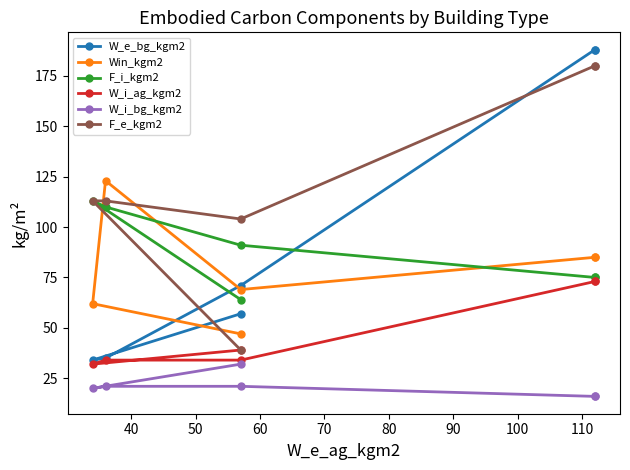

The W_i_bg_kgm2 series shows 21 at 60. True or false?

True